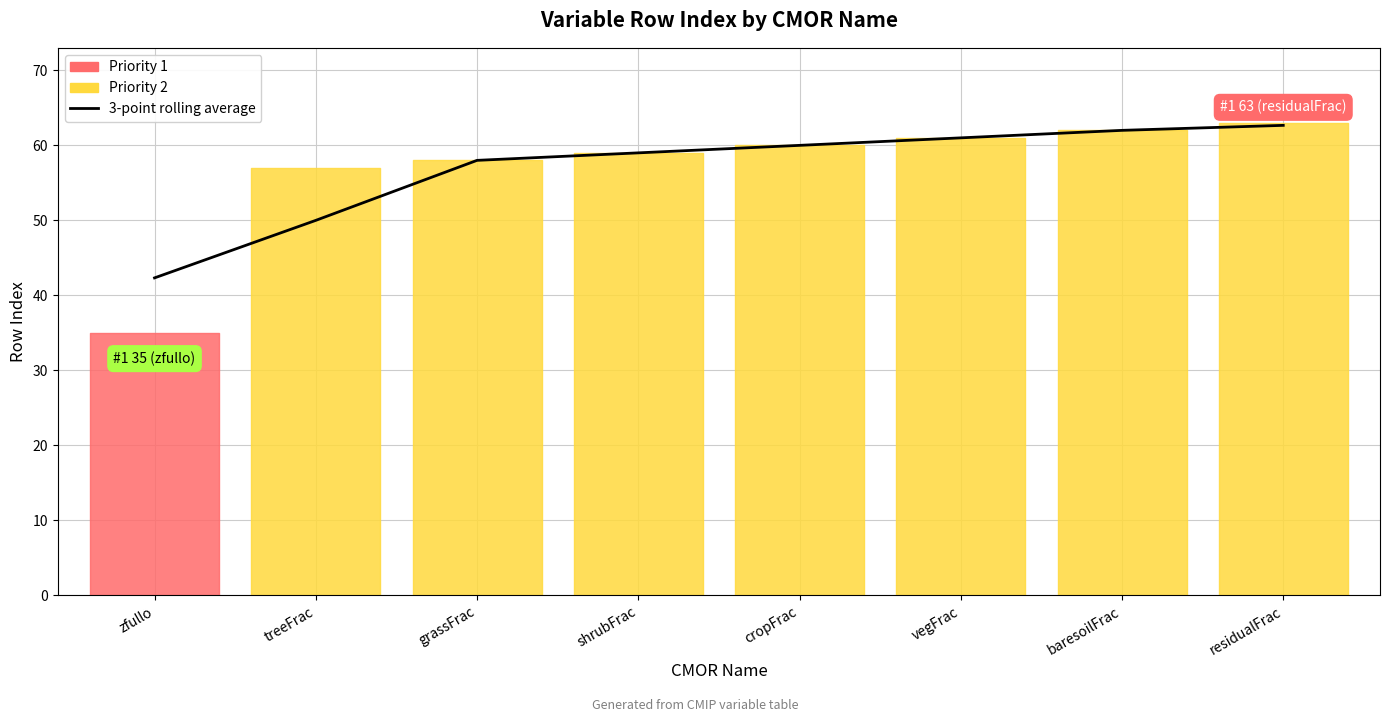

The chart shows a value of 59.0 at shrubFrac. True or false?

True